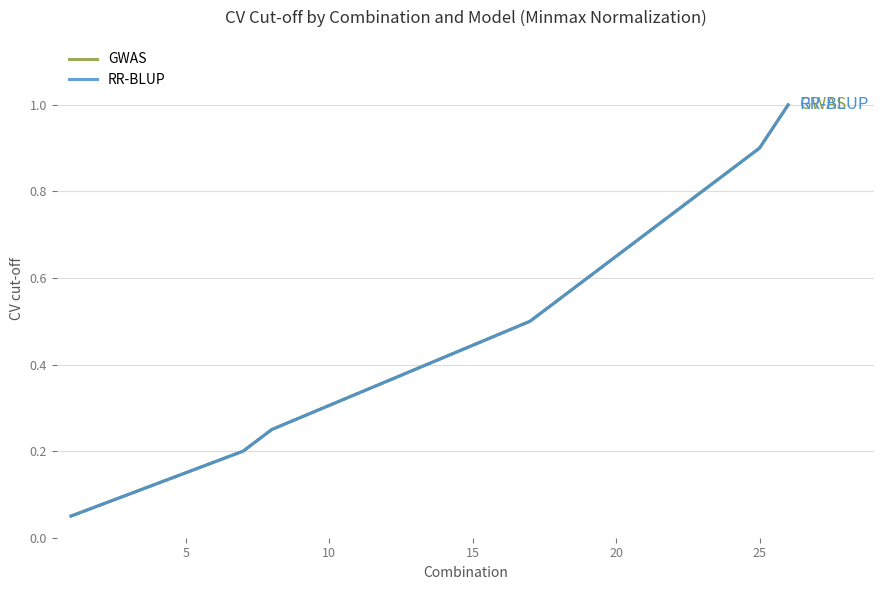

Does the chart display data point markers on the line(s)?

No